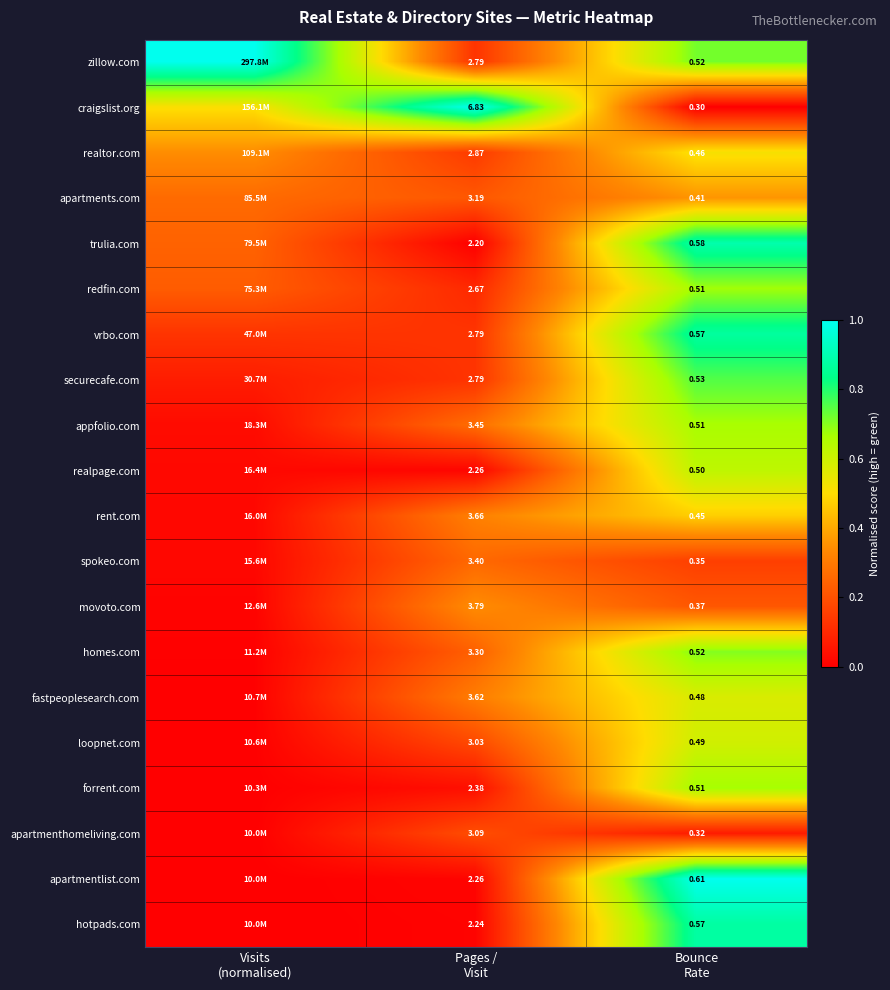

Which category has the highest value across all series?

Visits
(normalised)